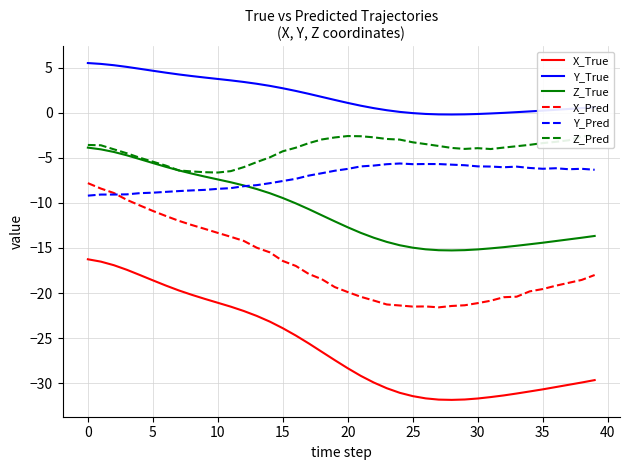

Reading left to right, what are all the values shown in this chart?

X_True: -16.3	-16.5	-16.9	-17.4	-18.0	-18.6	-19.2	-19.7	-20.2	-20.7	-21.1	-21.5	-22.0	-22.5	-23.2	-23.9	-24.7	-25.6	-26.5	-27.5	-28.4	-29.2	-29.9	-30.6	-31.1	-31.4	-31.7	-31.8	-31.9	-31.8	-31.7	-31.6	-31.4	-31.2	-30.9	-30.7	-30.4	-30.2	-29.9	-29.7
Y_True: 5.5	5.4	5.3	5.1	4.9	4.7	4.5	4.3	4.1	3.9	3.8	3.6	3.4	3.2	3.0	2.7	2.4	2.1	1.8	1.4	1.1	0.8	0.5	0.3	0.1	-0.0	-0.1	-0.2	-0.2	-0.2	-0.1	-0.1	0.0	0.1	0.2	0.2	0.3	0.4	0.5	0.6
Z_True: -3.9	-4.0	-4.3	-4.7	-5.1	-5.6	-6.0	-6.4	-6.7	-7.1	-7.4	-7.7	-8.1	-8.5	-8.9	-9.5	-10.0	-10.7	-11.4	-12.0	-12.7	-13.3	-13.9	-14.3	-14.7	-15.0	-15.1	-15.2	-15.3	-15.2	-15.2	-15.0	-14.9	-14.8	-14.6	-14.4	-14.2	-14.0	-13.9	-13.7
X_Pred: -7.8	-8.4	-8.9	-9.7	-10.3	-10.9	-11.4	-12.0	-12.5	-12.9	-13.3	-13.8	-14.2	-15.0	-15.5	-16.4	-17.0	-17.9	-18.5	-19.3	-19.9	-20.4	-20.8	-21.3	-21.4	-21.5	-21.5	-21.6	-21.4	-21.4	-21.1	-20.9	-20.5	-20.4	-19.8	-19.6	-19.2	-18.9	-18.5	-18.0
Y_Pred: -9.2	-9.1	-9.1	-9.0	-8.9	-8.9	-8.8	-8.7	-8.6	-8.5	-8.4	-8.4	-8.1	-8.0	-7.8	-7.6	-7.3	-7.0	-6.7	-6.4	-6.2	-5.9	-5.8	-5.7	-5.6	-5.7	-5.7	-5.7	-5.7	-5.8	-5.9	-6.0	-6.0	-6.0	-6.1	-6.2	-6.1	-6.3	-6.2	-6.3
Z_Pred: -3.6	-3.6	-4.0	-4.5	-5.0	-5.4	-5.9	-6.4	-6.5	-6.6	-6.6	-6.5	-6.0	-5.5	-4.9	-4.3	-3.9	-3.4	-3.0	-2.7	-2.6	-2.6	-2.7	-2.9	-3.0	-3.3	-3.5	-3.7	-3.9	-4.0	-3.9	-4.0	-3.9	-3.7	-3.5	-3.4	-3.2	-3.0	-2.6	-2.5